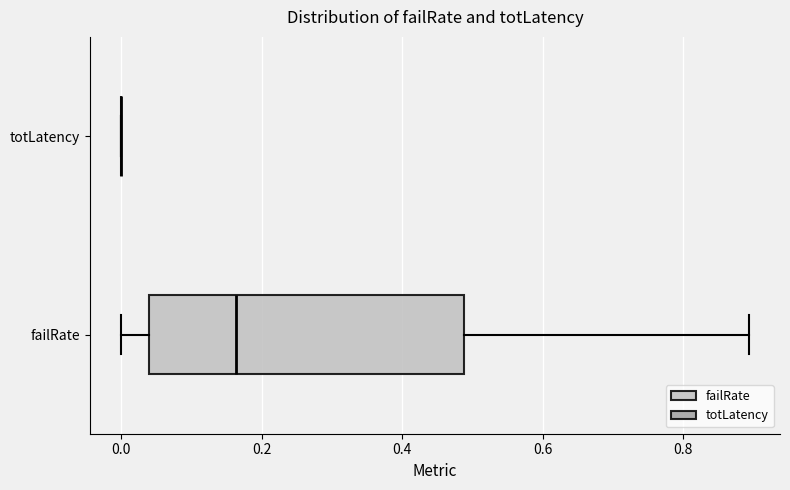

Reading bottom to top, transcribe this box plot: for each box, give where its median line is, the range the box spans, and where its two whiskers end, as read against the x-axis. The values are not printed on the chart, so give them approximately, as read against the axis.

failRate: median 0.16, box 0.04 to 0.48, whiskers 0.00 to 0.90
totLatency: box collapsed to a line at 0.00, whiskers 0.00 to 0.00